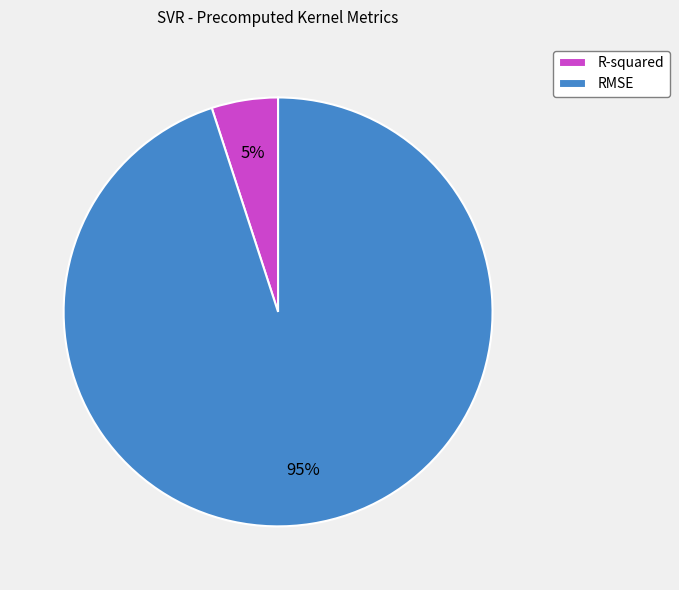

To the nearest percent, what percentage of the pie is RMSE?

95%